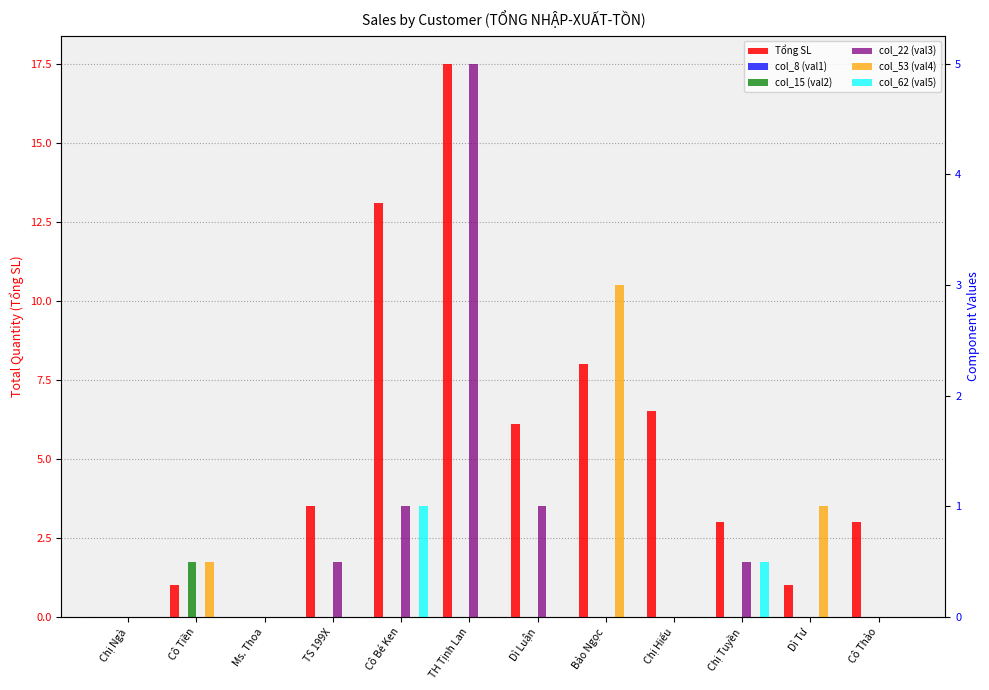

Which category has the highest value in the col_15 (val2) series?

Cô Tiền